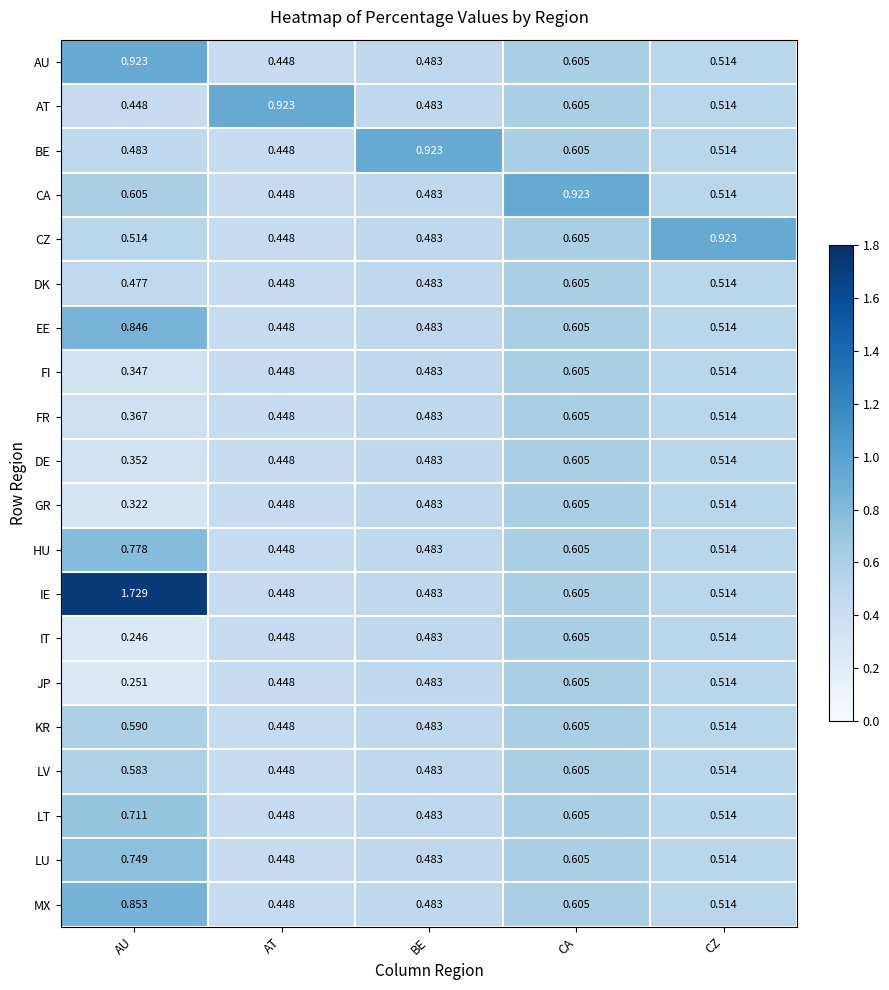

Is the value of CZ at BE greater than the value of CA at AT?

Yes